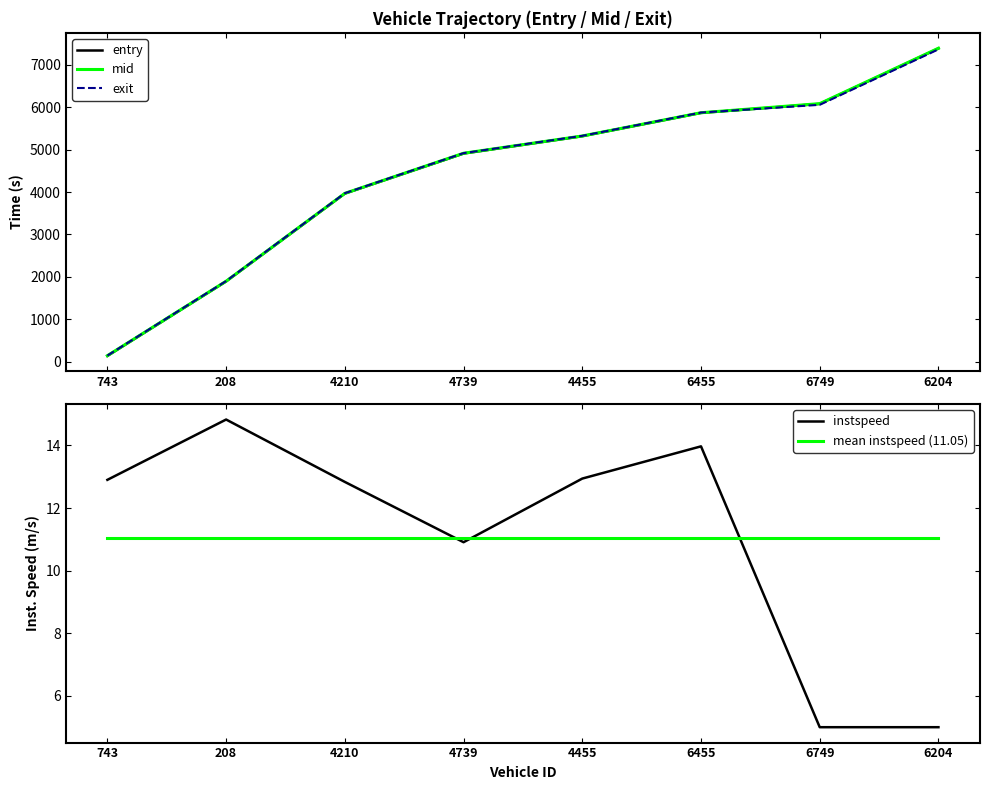

The mean instspeed (11.05) series shows 11.0 at 6749. True or false?

True